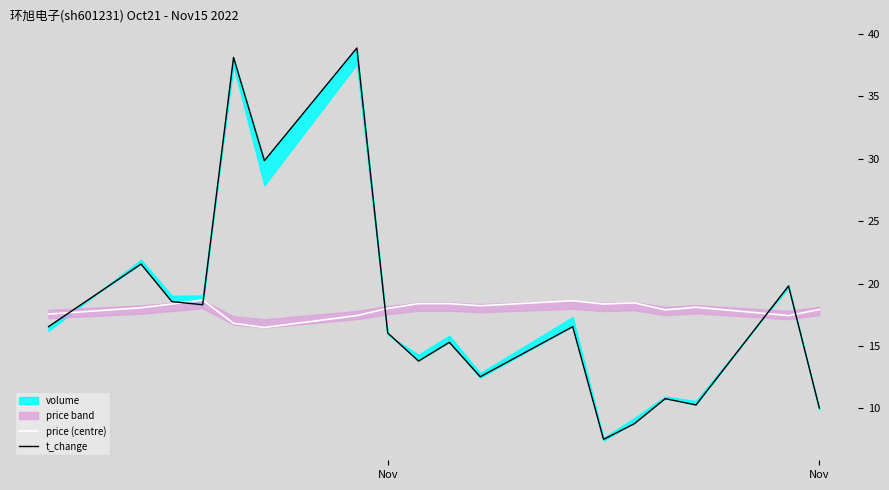

At how many categories does at least one series exceed 31?

2